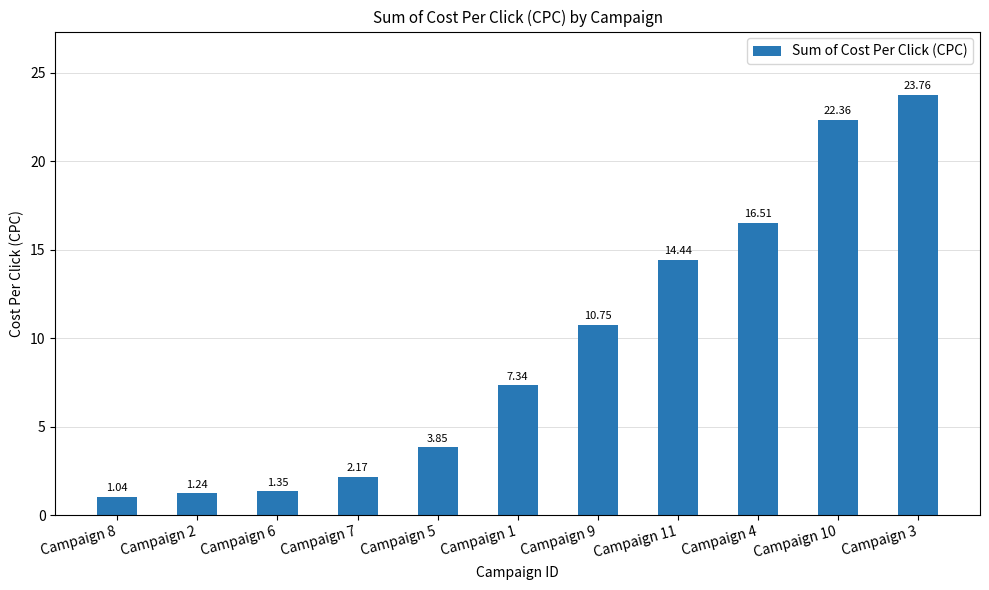

Are the bars grouped side by side (vs. stacked)?

No